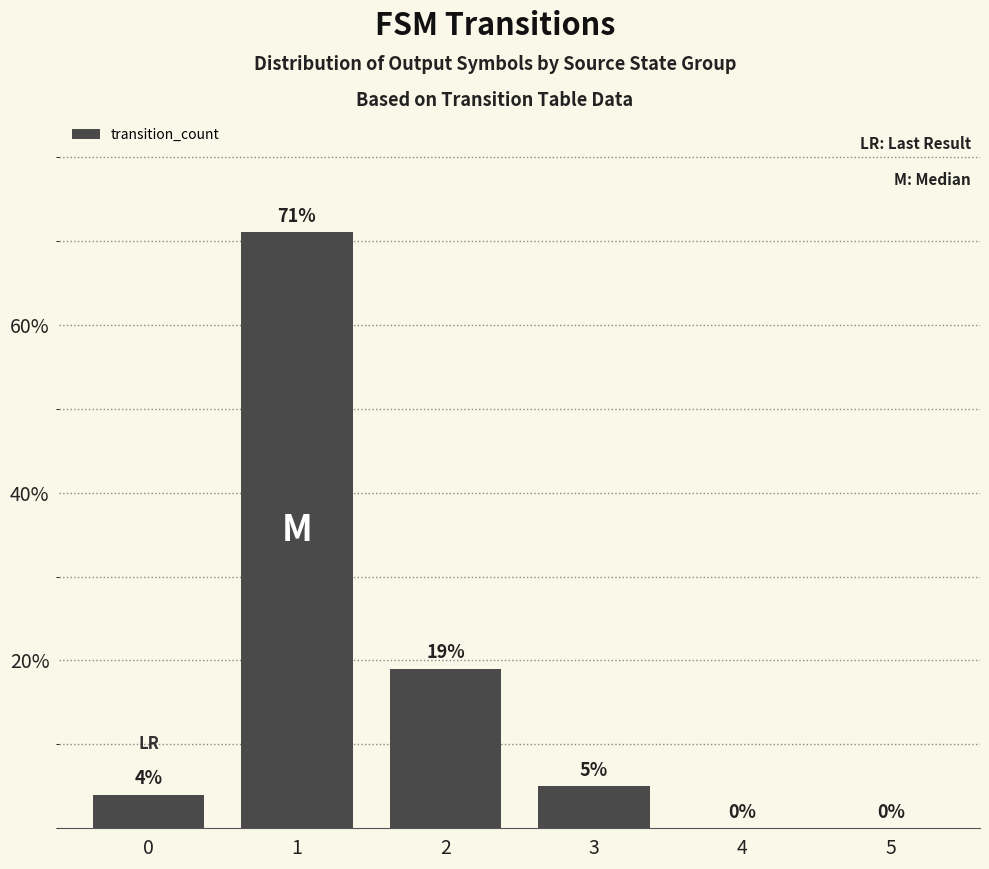

At which category does the chart reach its peak across all series?

1